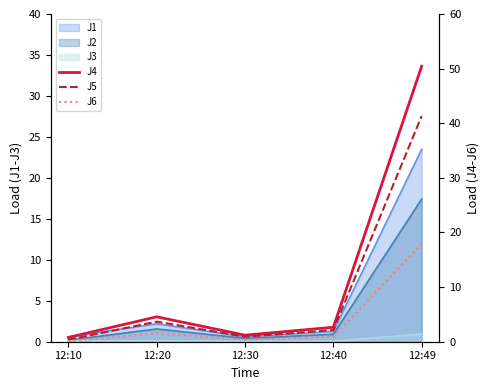

What is the difference between the second highest and second lowest values in the J4 series?

3.4